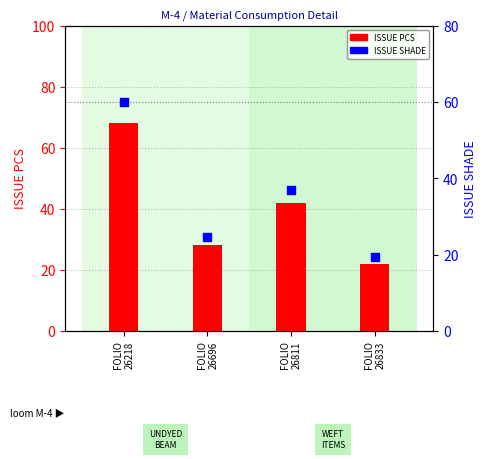

At how many categories does at least one series exceed 62?

1